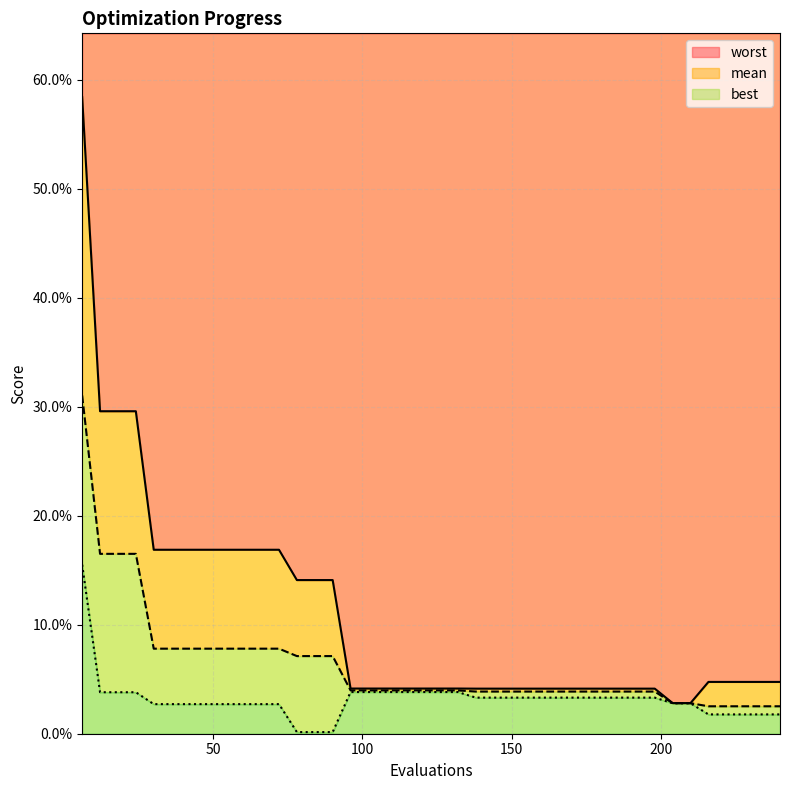

Is it true that mean equals 0.1 at 30?

True